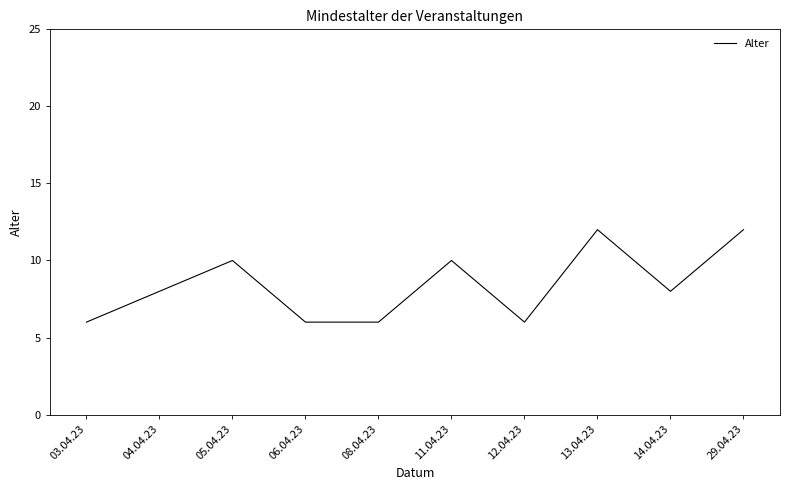

What is the sum of the values at 03.04.23 and 08.04.23?

12